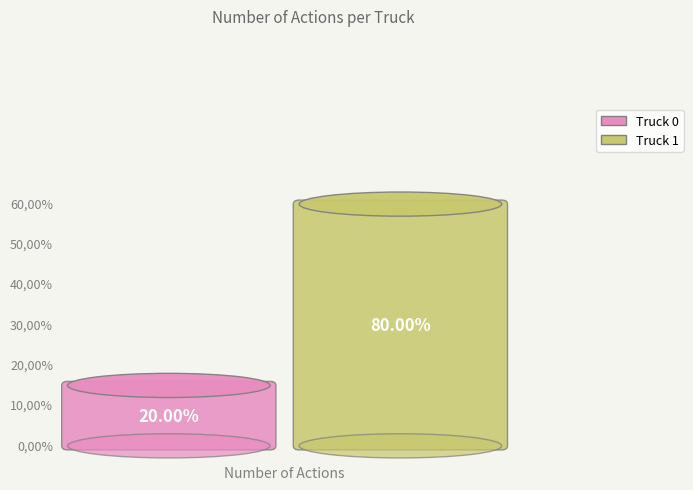

What portion of the pie excludes Truck 0?

80.0%